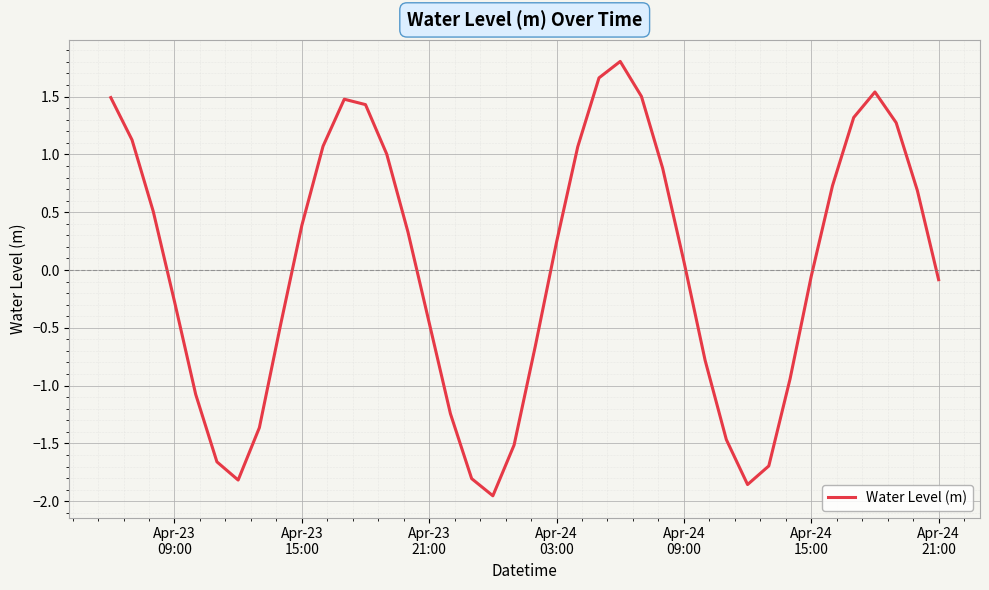

Count the number of categories in the chart.

40